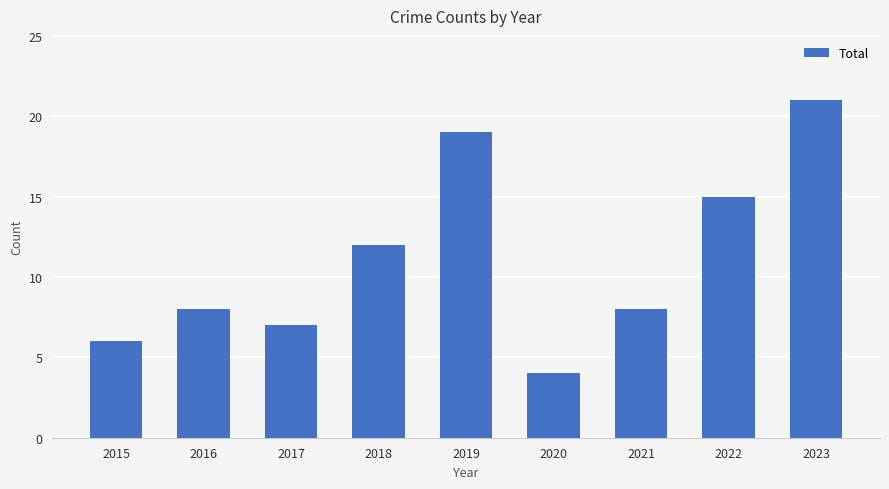

What is the ratio of the value at 2023 to the value at 2019?

1.1